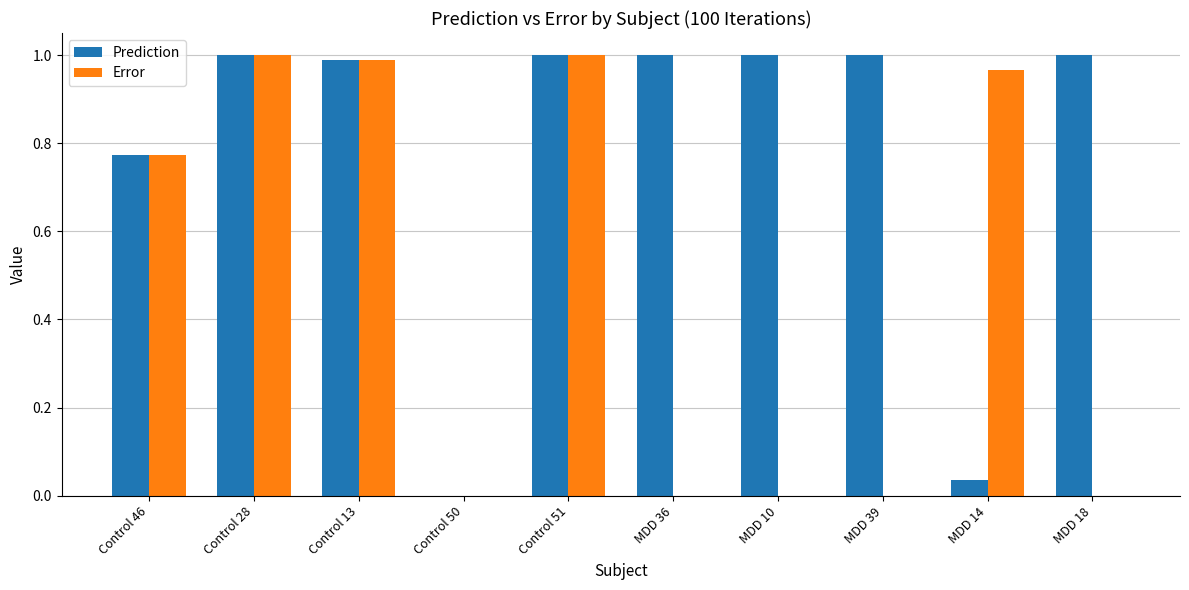

True or false: Error has a value of 0.3 at Control 51.

False